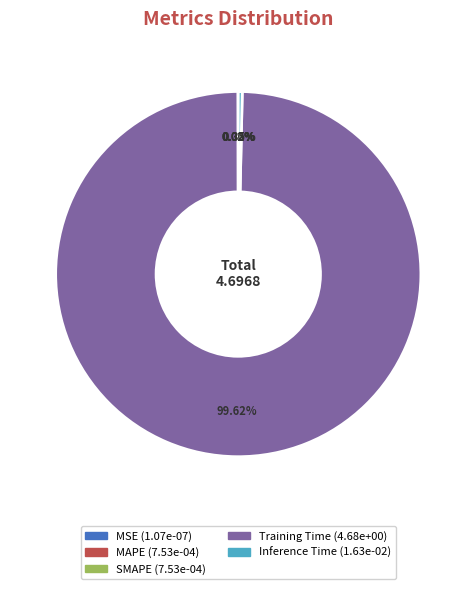

Combined, do Inference Time and Training Time account for over 50%?

Yes